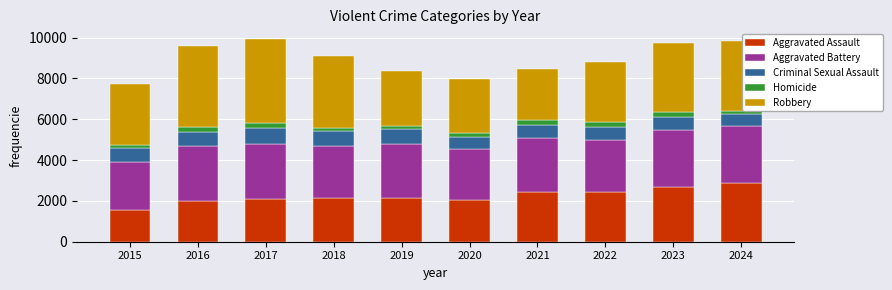

What is the minimum value for Aggravated Assault?

1564